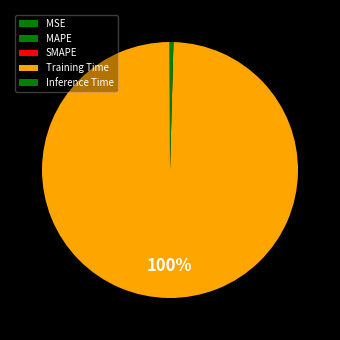

Does Inference Time account for over 50% of the chart?

No